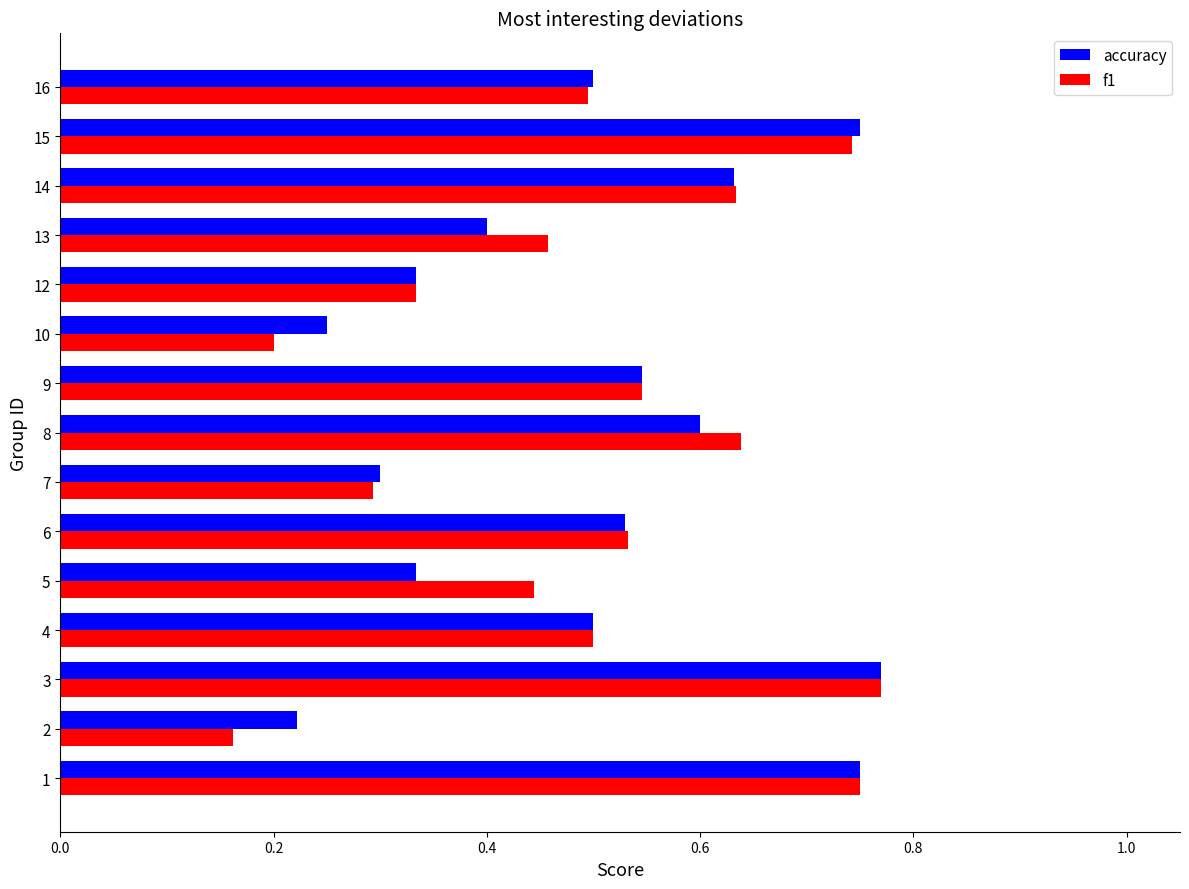

How many f1 values are between 0 and 1?

15